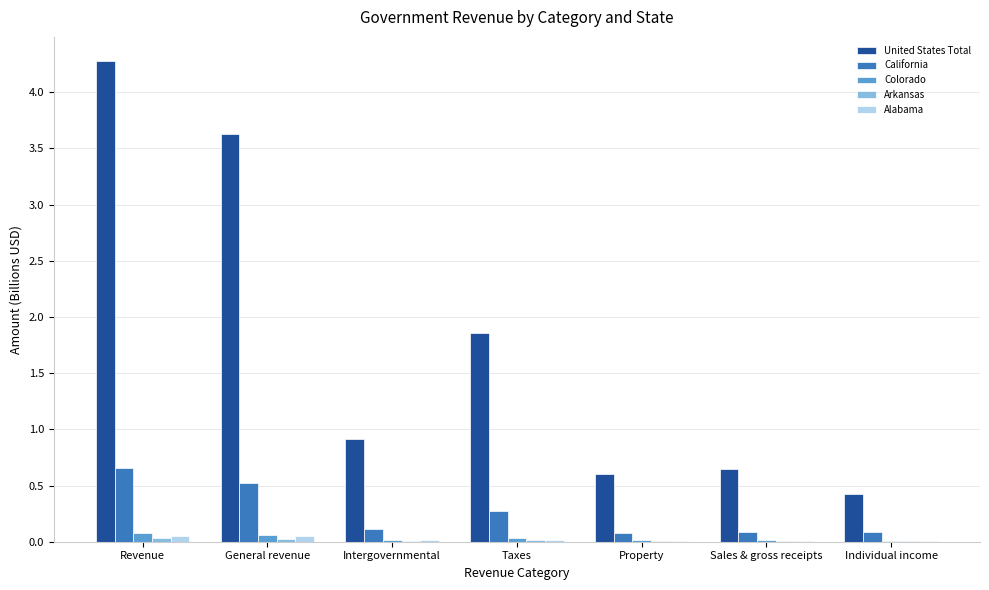

Which series has the largest total across all categories?

United States Total